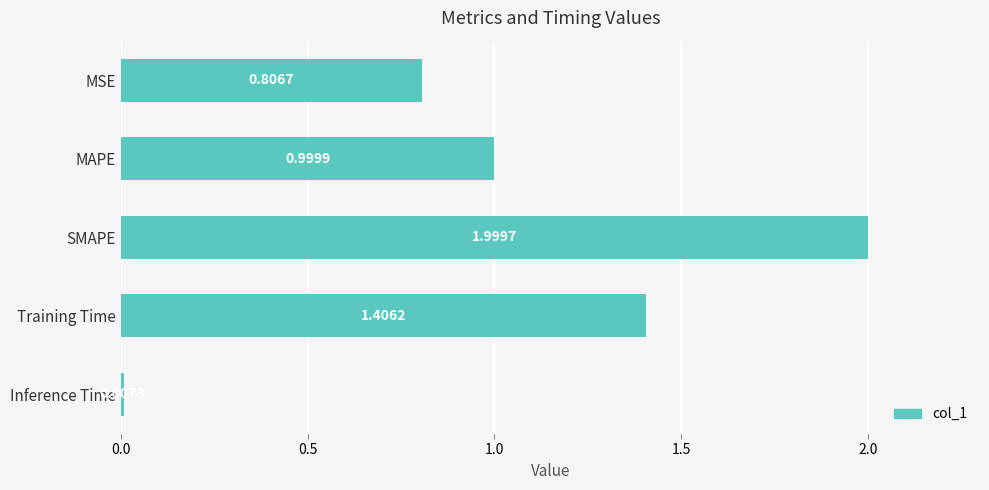

At which label is the value closest to 1?

MAPE